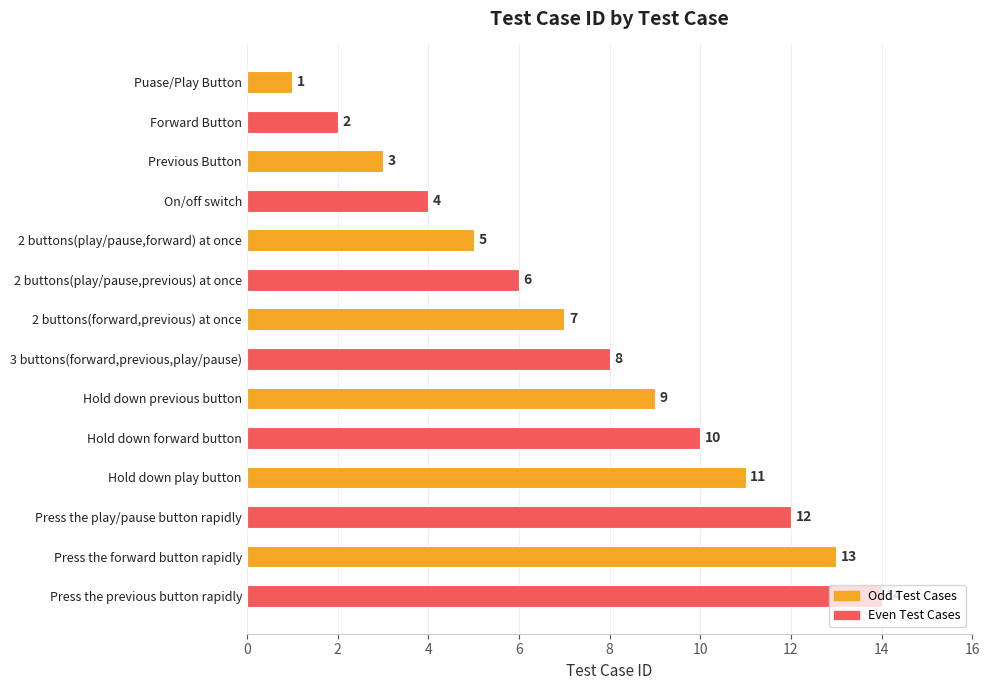

What is the label of the 13th bar from the bottom?

Forward Button